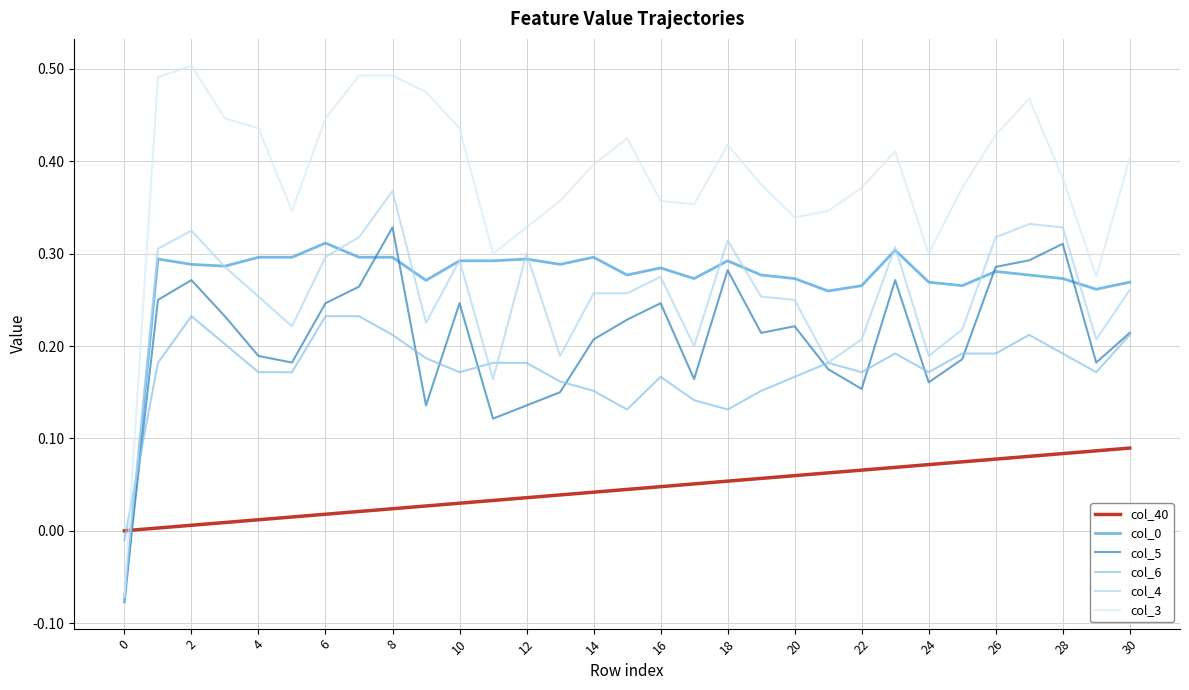

True or false: col_4 and col_40 cross at least once.

True